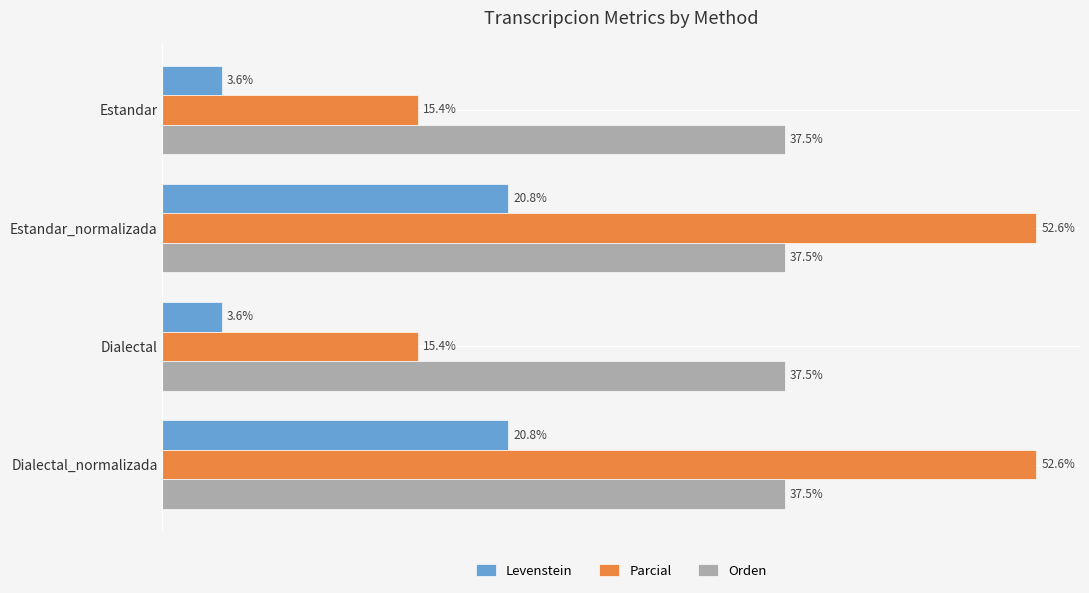

At Estandar_normalizada, list the series in order from smallest to largest.

Levenstein, Orden, Parcial